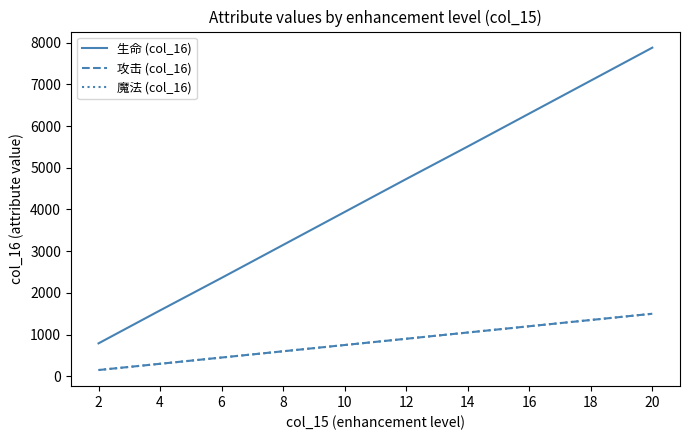

Is this an area chart (filled region under the line)?

No